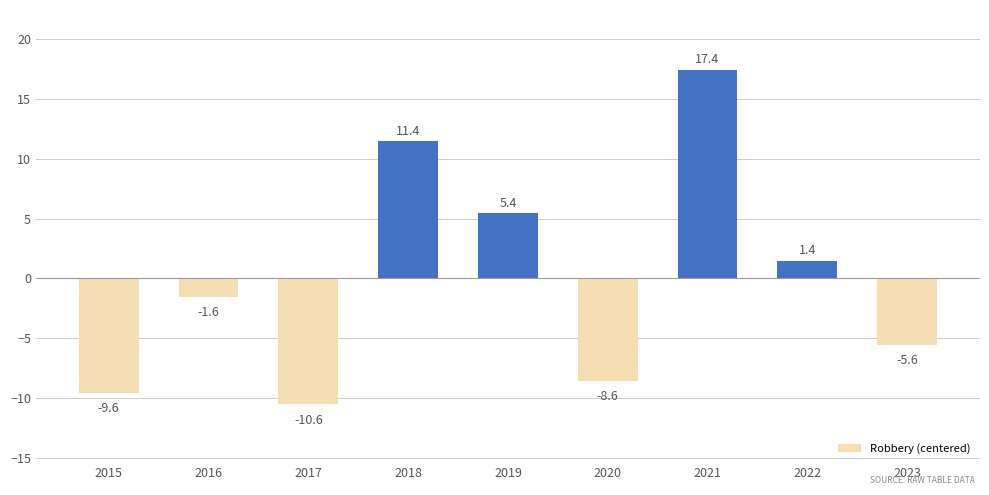

Reading left to right, transcribe all the data shown in this chart.

-9.6	-1.6	-10.6	11.4	5.4	-8.6	17.4	1.4	-5.6